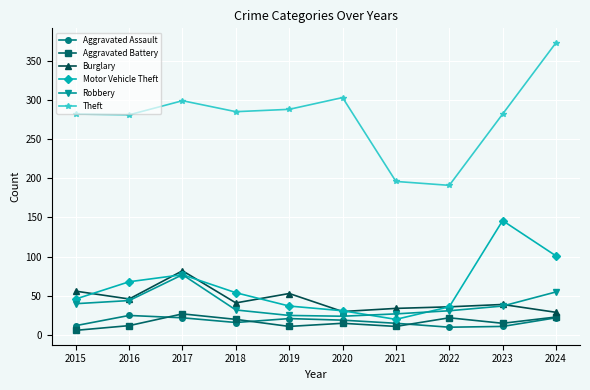

Which label corresponds to the largest value in the chart?

2024